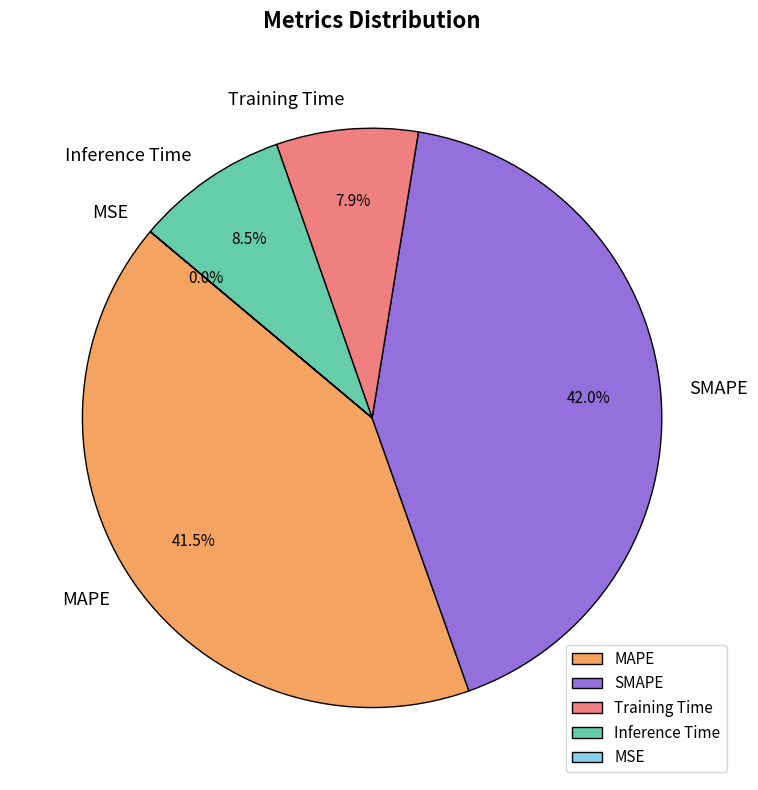

Approximately how many times larger is the value at SMAPE compared to MAPE?

1.0